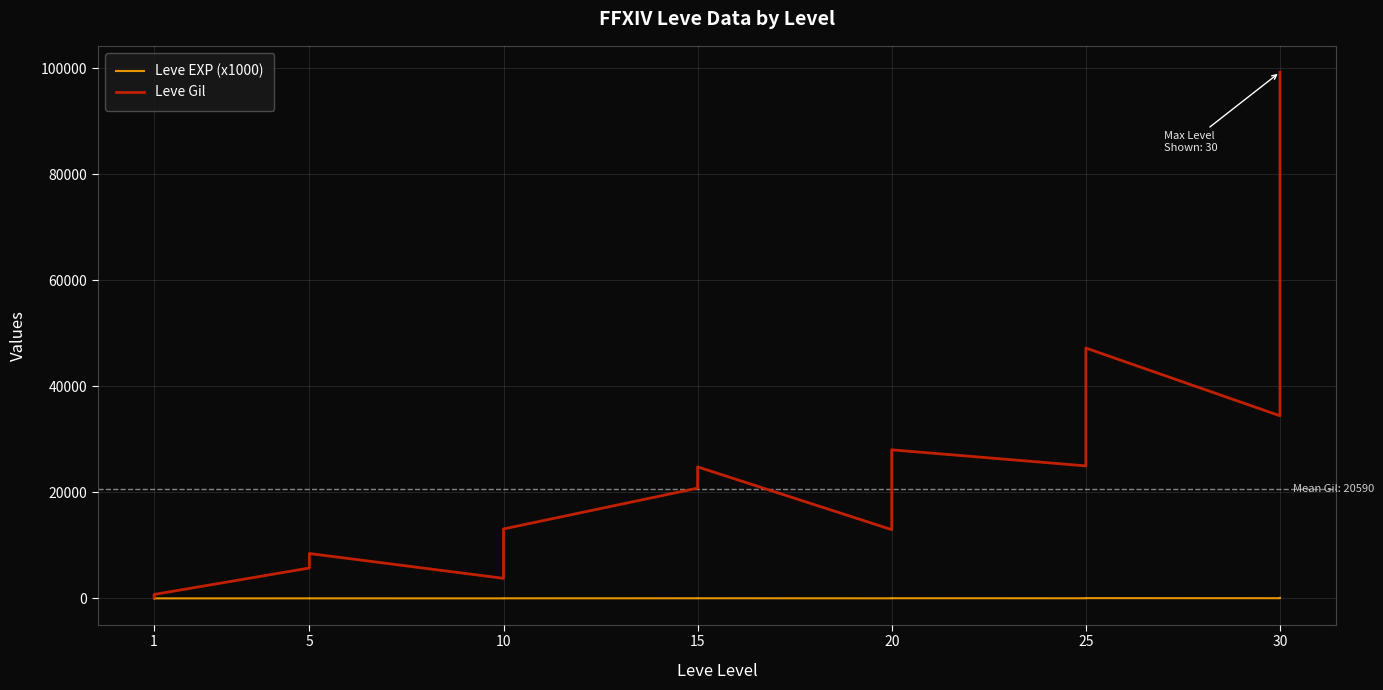

At 25, list the series in order from smallest to largest.

Leve EXP (x1000), Leve Gil